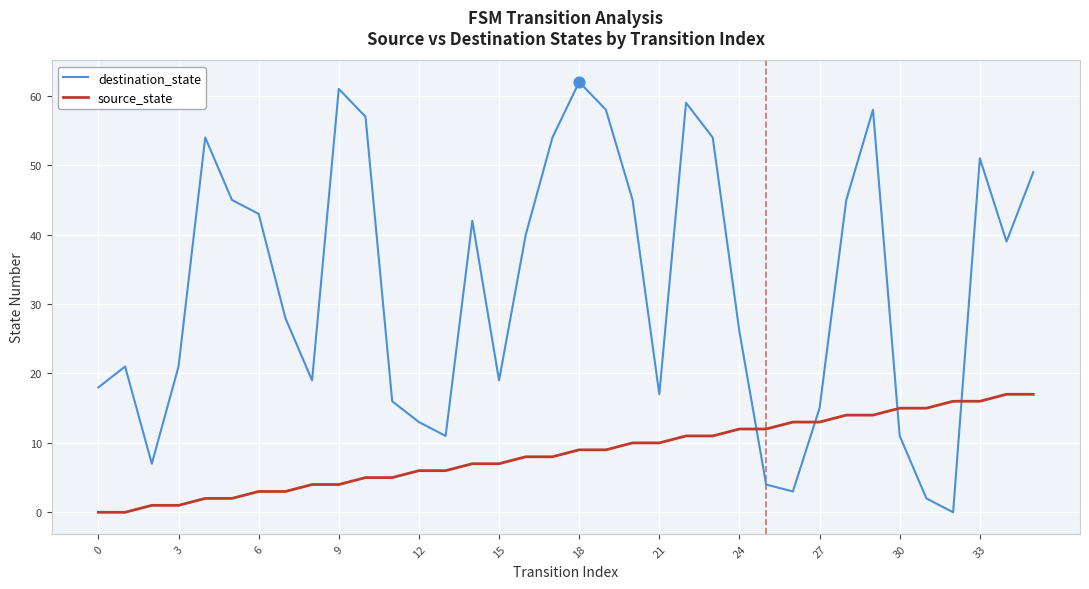

Which series has the largest range (max minus min)?

destination_state